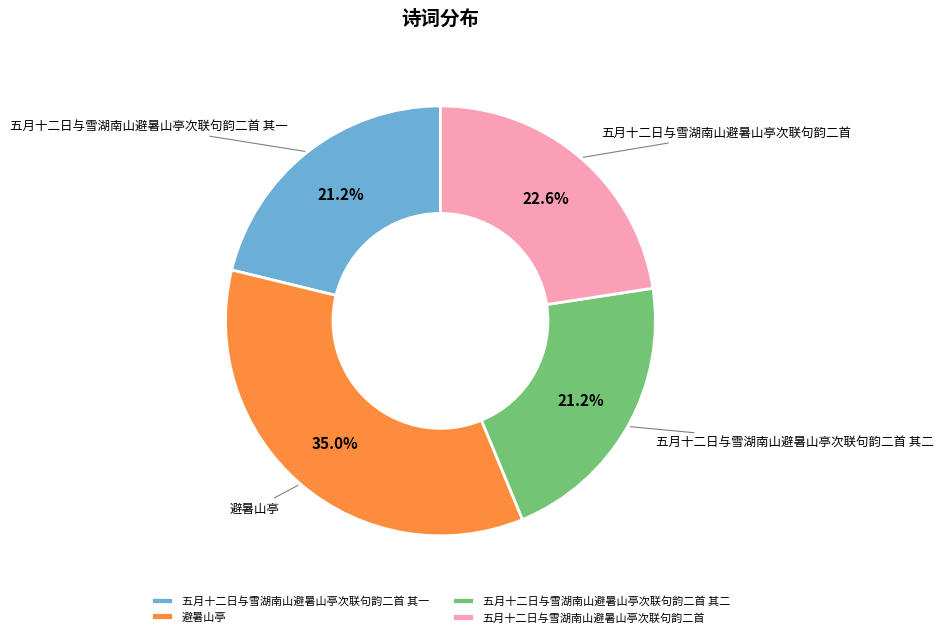

Is it true that 五月十二日与雪湖南山避暑山亭次联句韵二首 其一 is 21% of the pie?

True